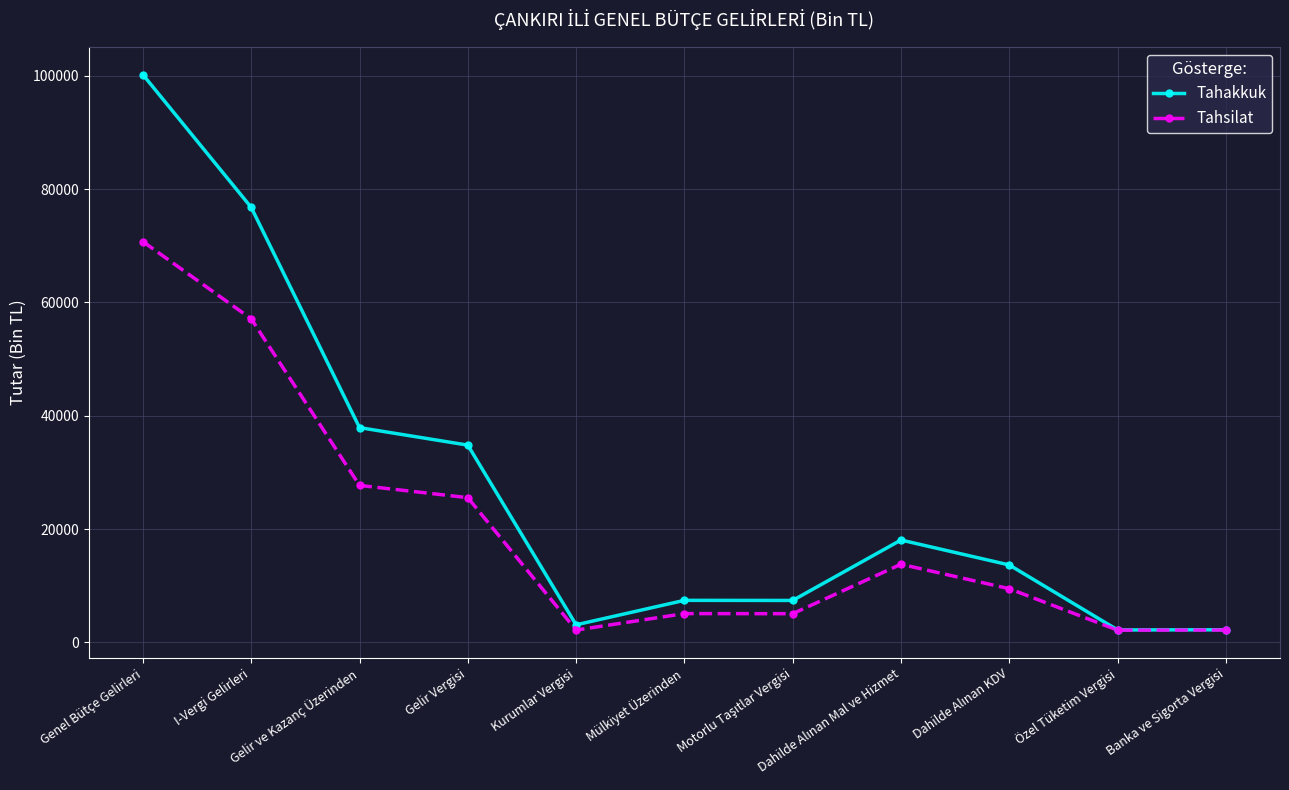

What is the sum of all Tahsilat values?

220950